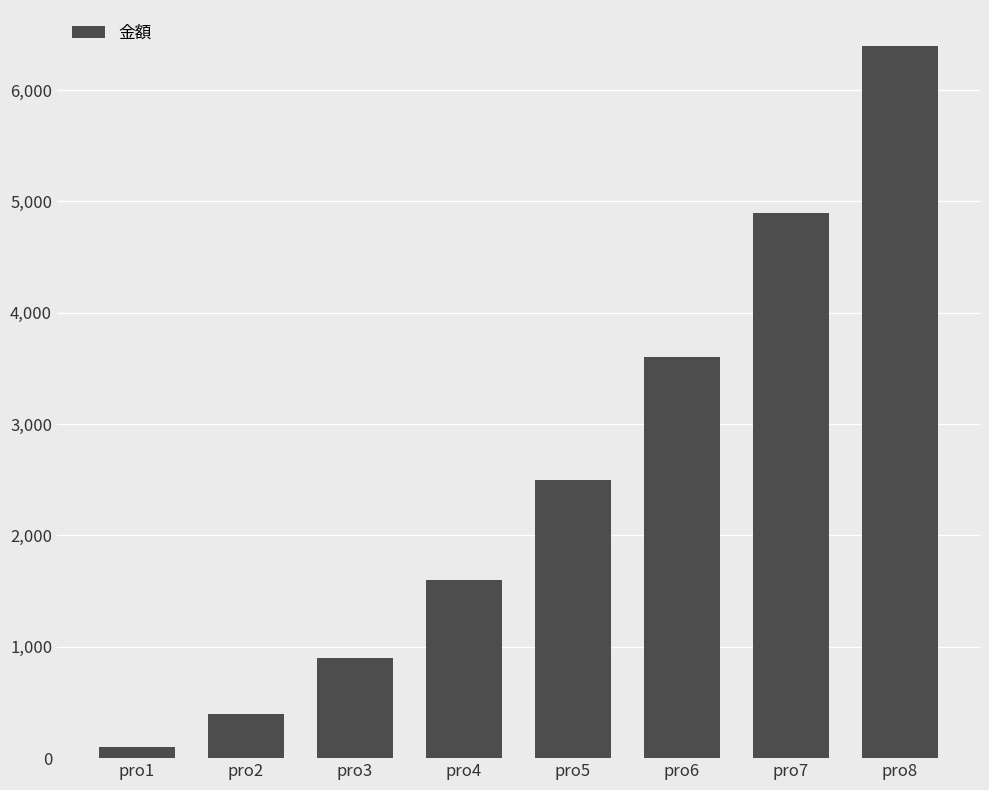

List the labels in order of value, smallest first.

pro1, pro2, pro3, pro4, pro5, pro6, pro7, pro8